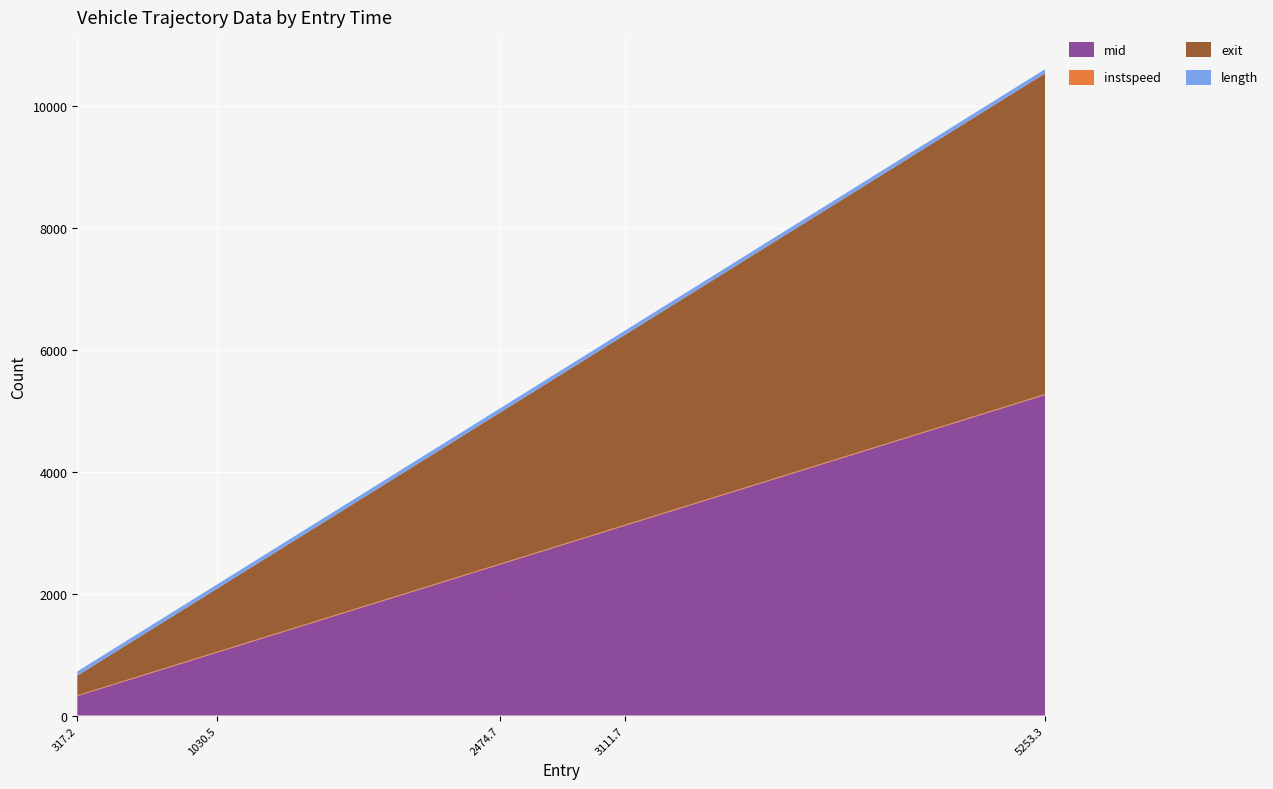

Reading left to right, extract all data points from this chart.

mid: 317.1948276455664=319.4	1030.4734960185353=1032.3	2474.66606851989=2476.6	3111.683757159501=3113.6	5253.313217229512=5255.2
instspeed: 317.1948276455664=12.2	1030.4734960185353=13.5	2474.66606851989=12.8	3111.683757159501=13.5	5253.313217229512=13.7
exit: 317.1948276455664=322.5	1030.4734960185353=1034.8	2474.66606851989=2479.4	3111.683757159501=3116.3	5253.313217229512=5257.9
length: 317.1948276455664=69.1	1030.4734960185353=69.1	2474.66606851989=69.1	3111.683757159501=69.1	5253.313217229512=69.1